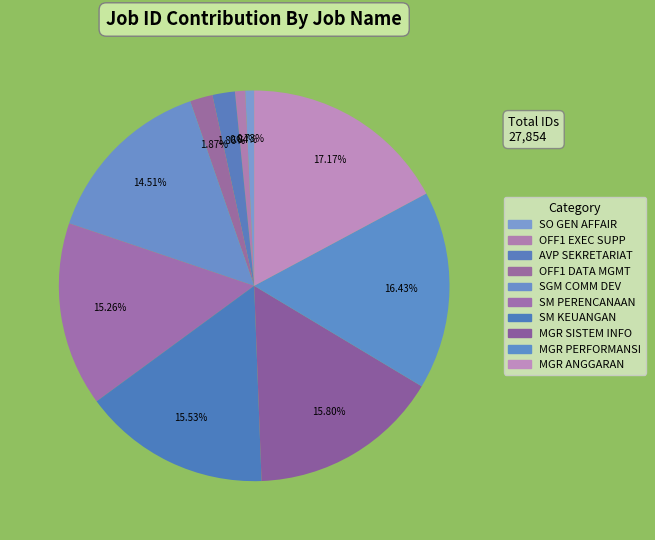

Does any single category account for the majority?

No